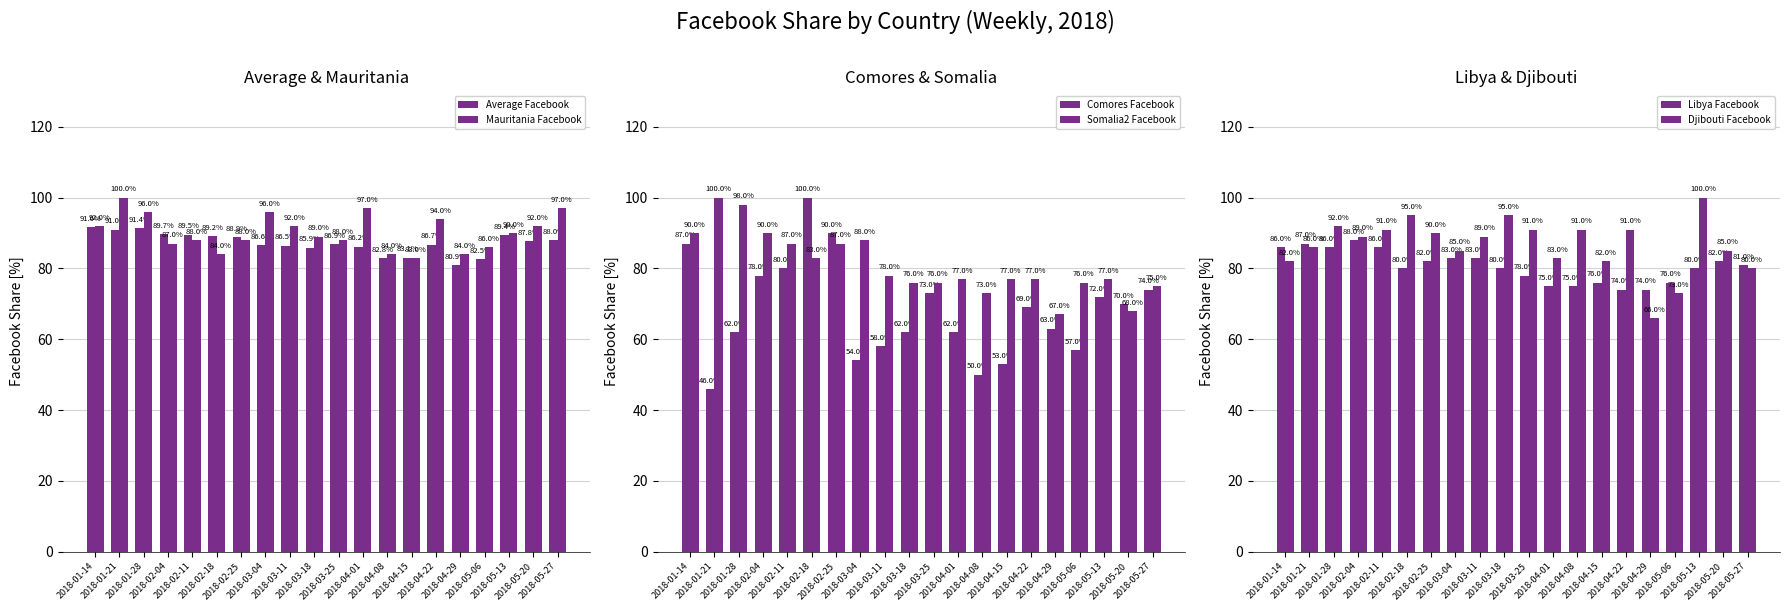

The value of Somalia2 Facebook at 2018-03-04 is 88.0. True or false?

True